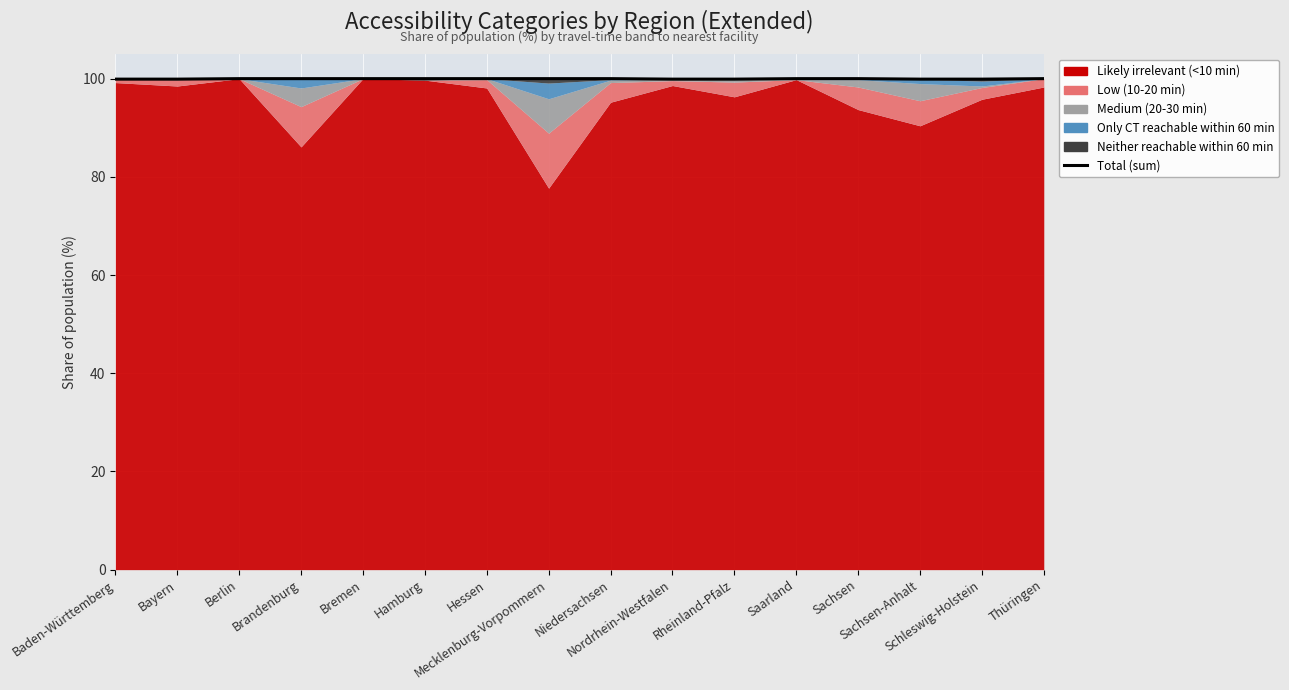

Reading left to right, what are all the values shown in this chart?

Baden-Württemberg=99.9	Bayern=99.9	Berlin=100.0	Brandenburg=100.0	Bremen=100.0	Hamburg=100.0	Hessen=100.0	Mecklenburg-Vorpommern=100.0	Niedersachsen=100.0	Nordrhein-Westfalen=99.9	Rheinland-Pfalz=99.9	Saarland=100.0	Sachsen=100.0	Sachsen-Anhalt=99.9	Schleswig-Holstein=99.9	Thüringen=100.0